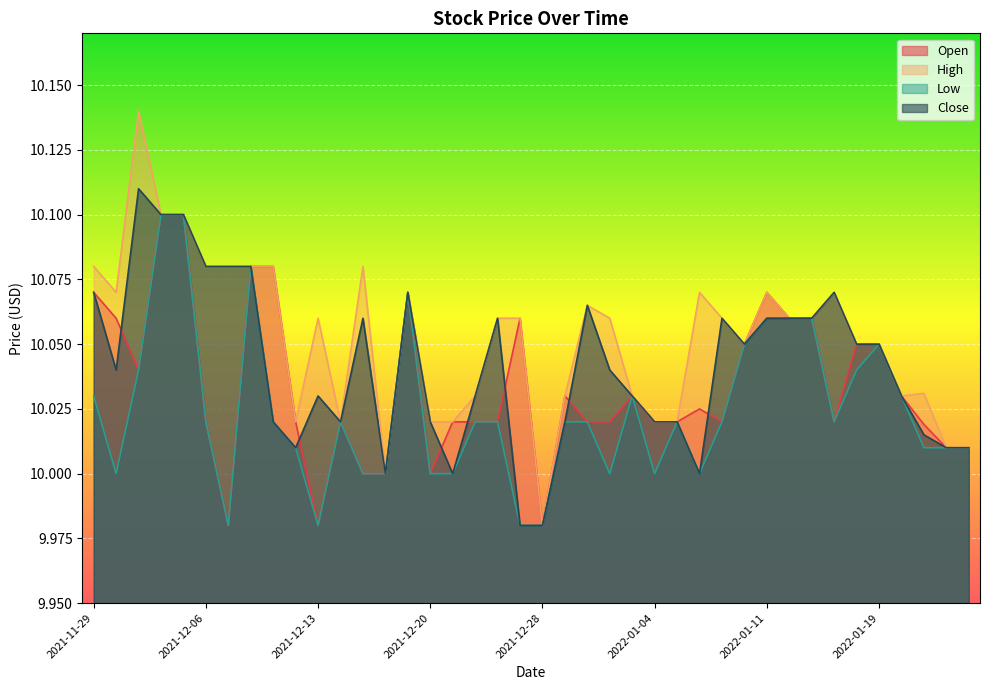

True or false: Open and High cross at least once.

False